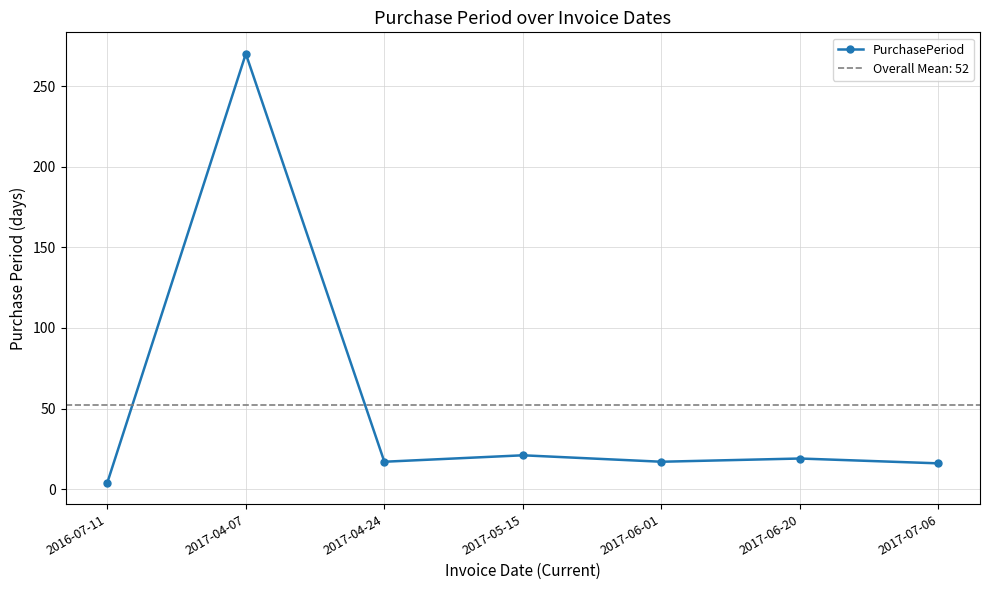

At which label does the data first exceed 17?

2017-04-07